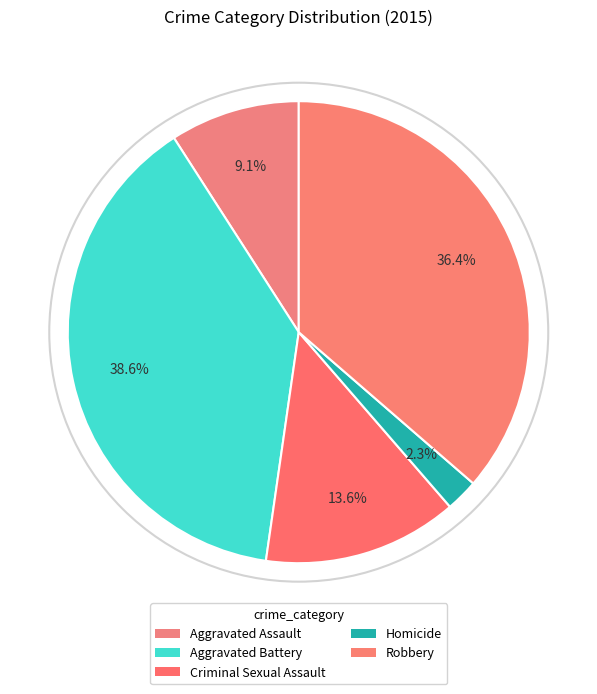

Rank the categories by value from highest to lowest.

Aggravated Battery, Robbery, Criminal Sexual Assault, Aggravated Assault, Homicide